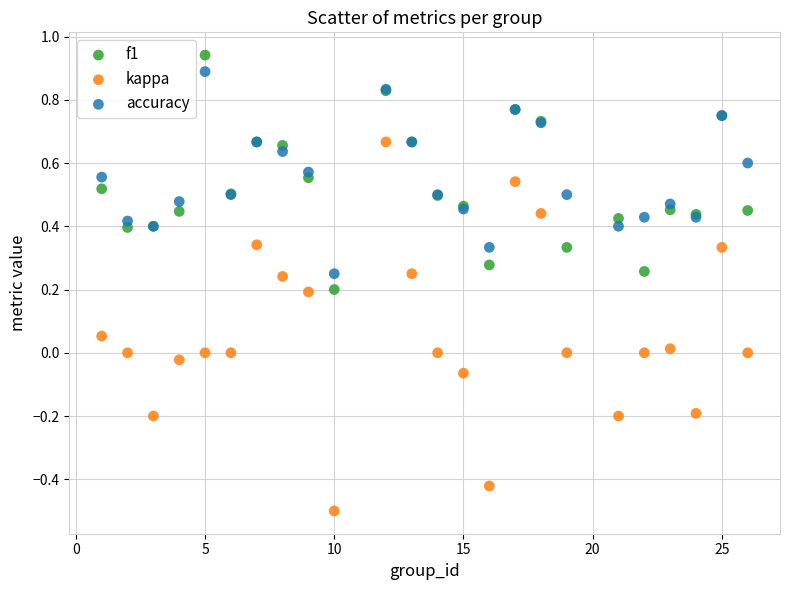

Which series contains the highest Y value?

f1